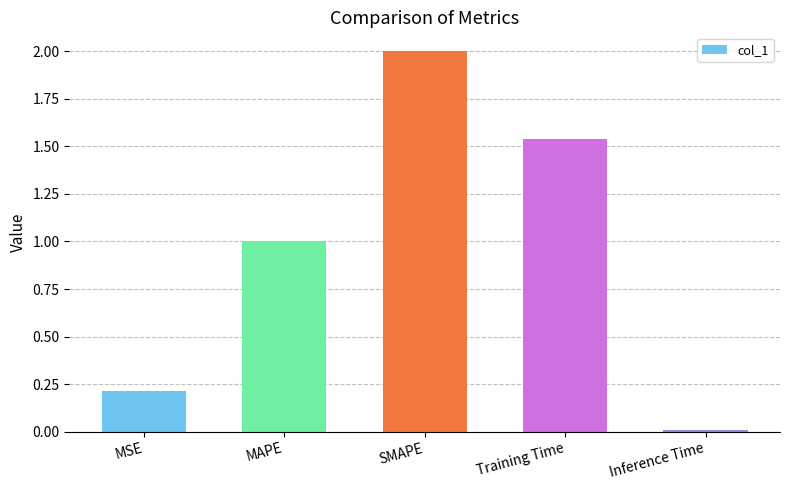

Which label corresponds to the smallest value in the chart?

Inference Time